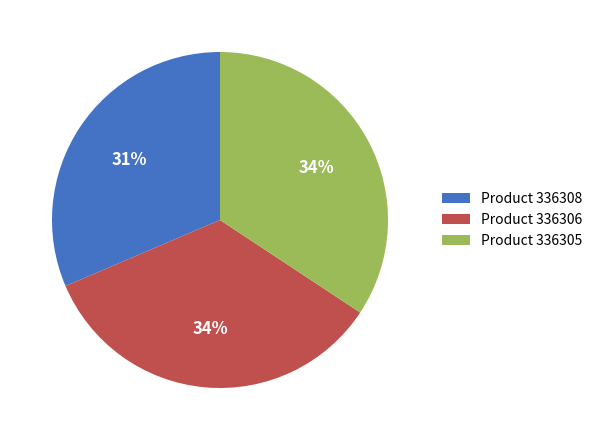

Which slice is the smallest?

Product 336308